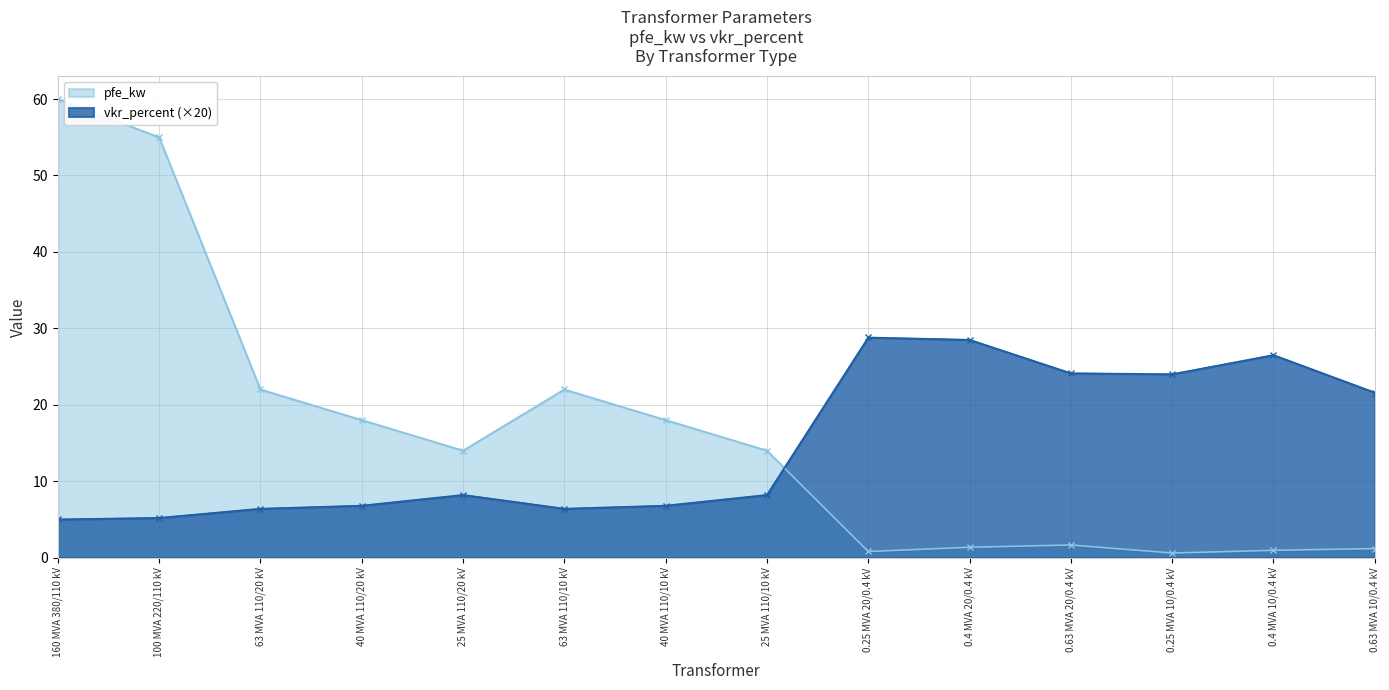

At which category does the chart reach its peak across all series?

160 MVA 380/110 kV